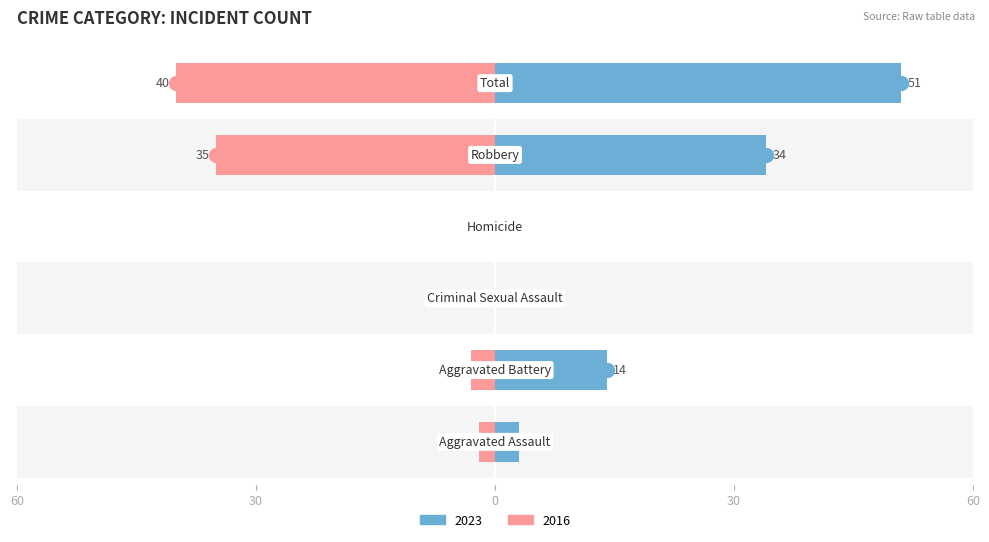

Is it true that 2023 equals -19 at Criminal Sexual Assault?

False